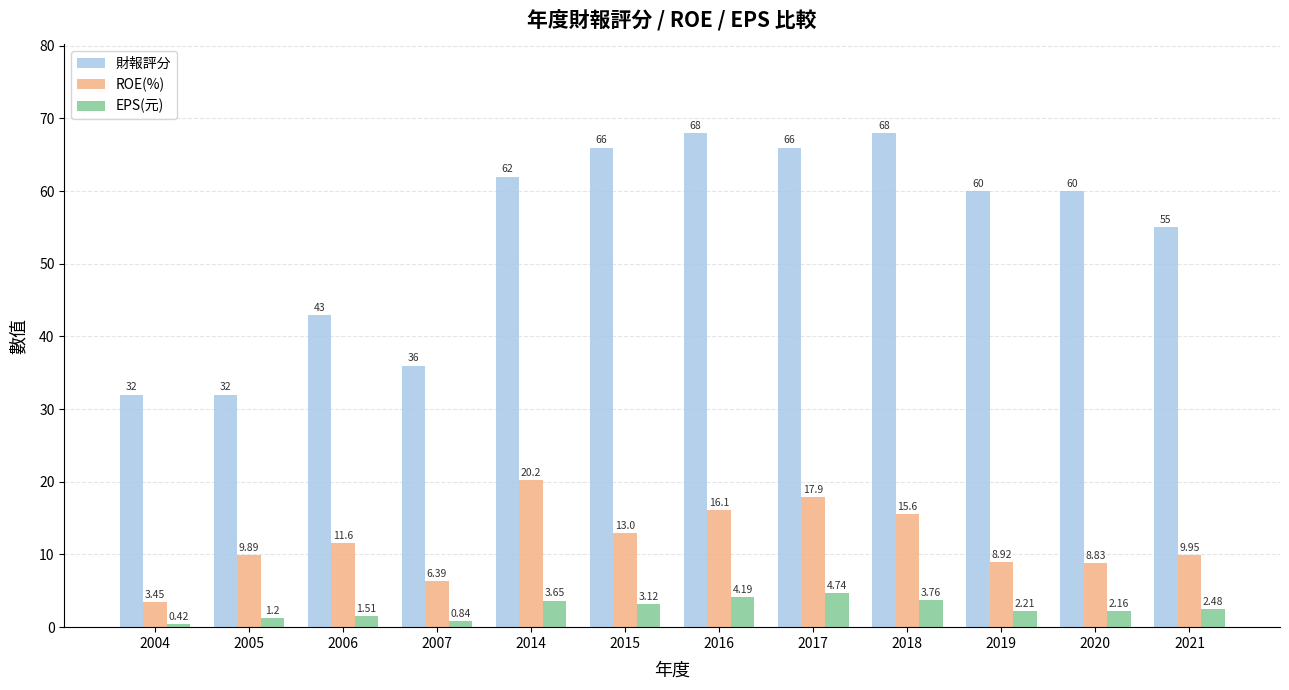

What is the average value of the 財報評分 series?

54.0